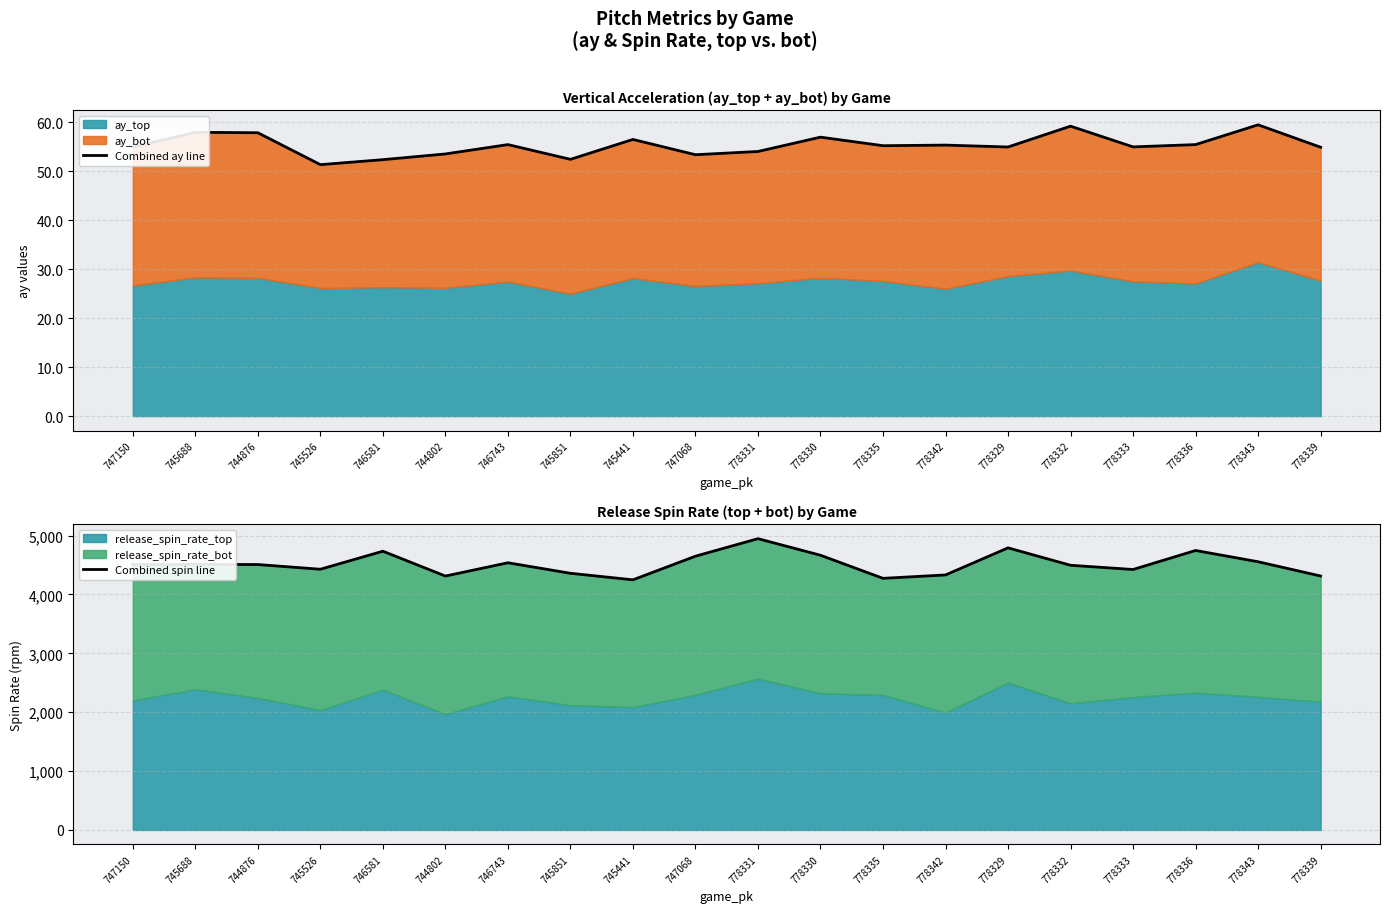

How many interior local valleys does the Combined ay line series have?

6